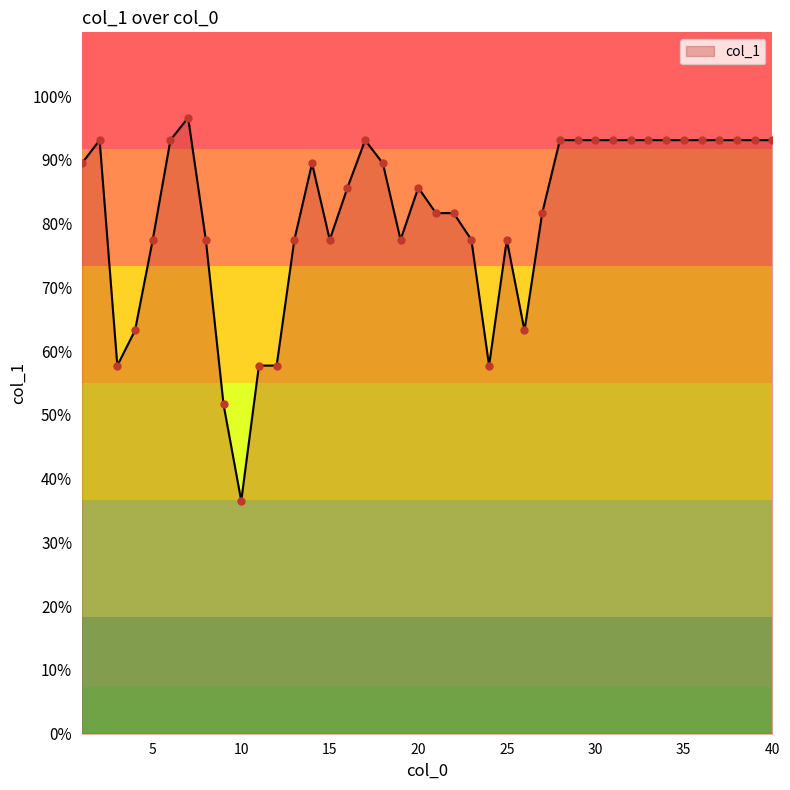

What is the greatest value displayed?

96.6